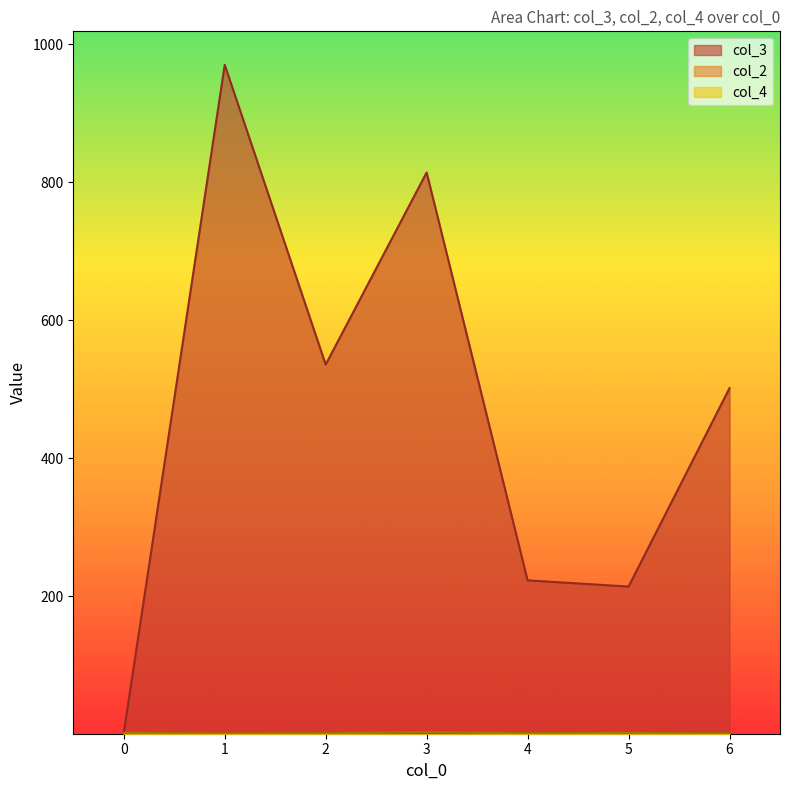

Which series has the largest total across all categories?

col_3